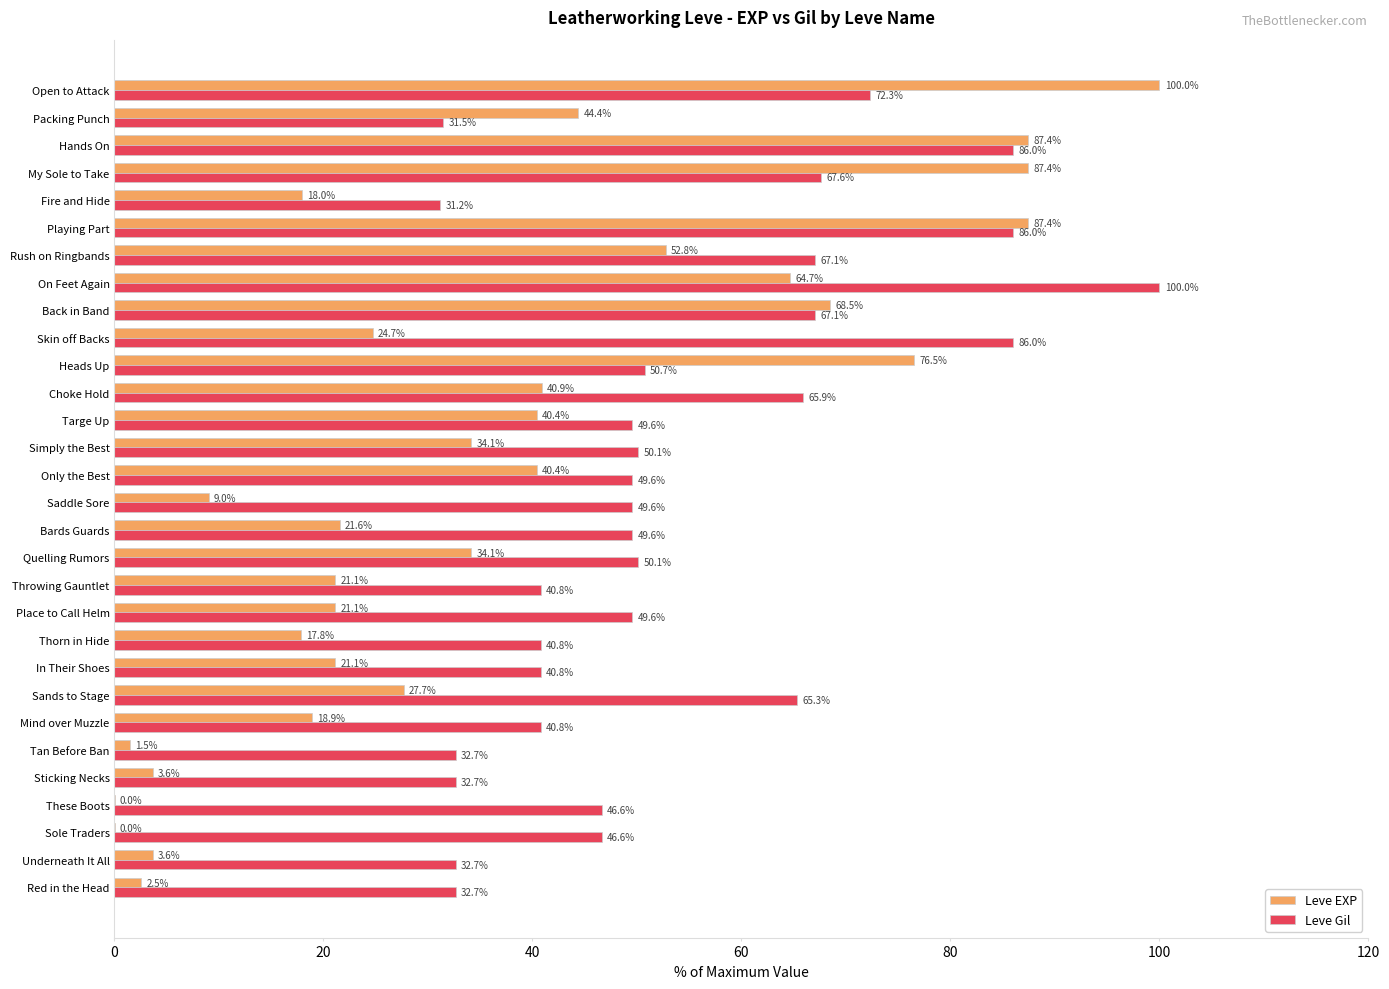

Between Sticking Necks and Skin off Backs, which series saw the biggest shift?

Leve Gil